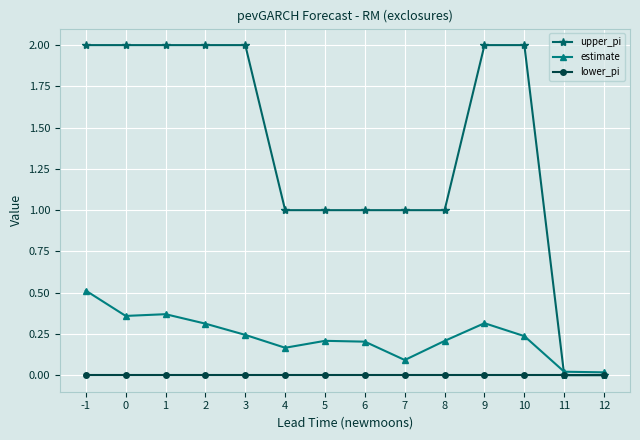

What is the maximum value shown in the chart?

2.0